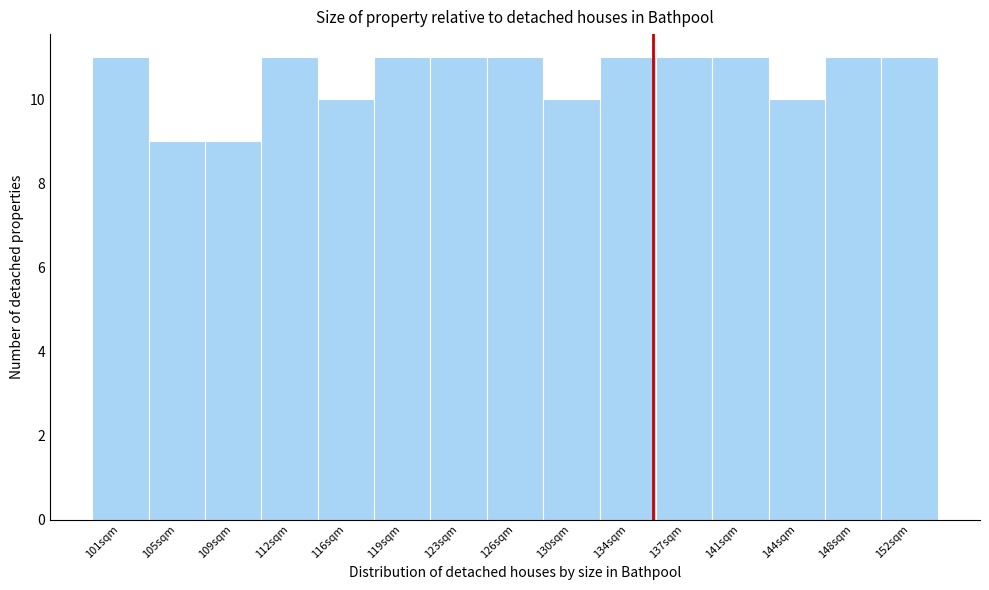

Reading left to right, transcribe all the data shown in this chart.

101sqm=11	105sqm=9	109sqm=9	112sqm=11	116sqm=10	119sqm=11	123sqm=11	126sqm=11	130sqm=10	134sqm=11	137sqm=11	141sqm=11	144sqm=10	148sqm=11	152sqm=11